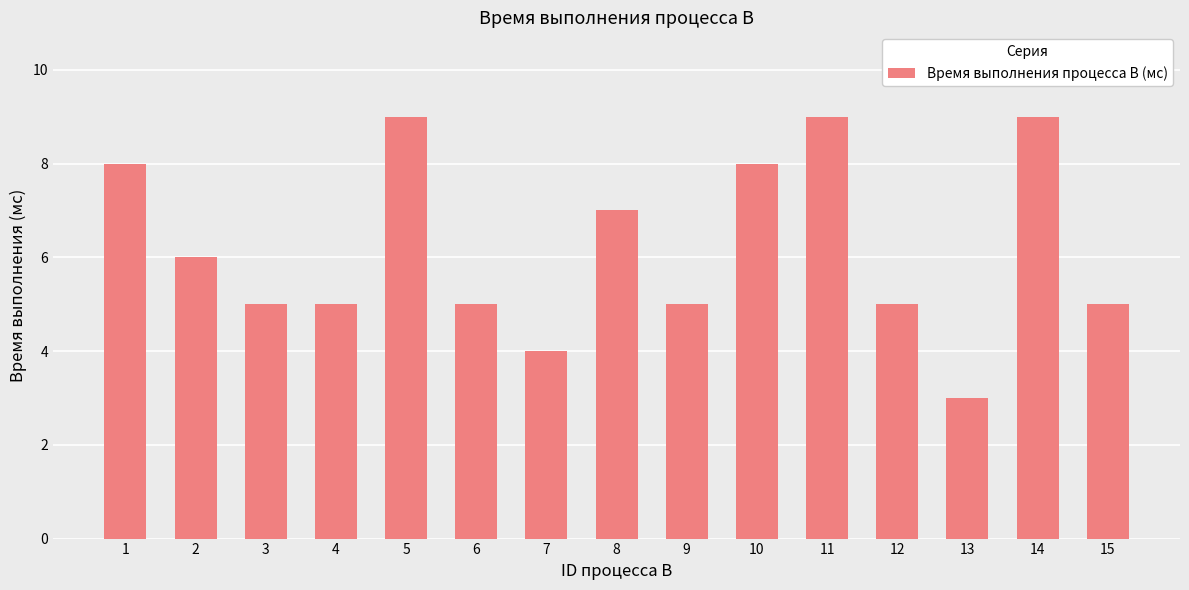

How many bars are there in total?

15